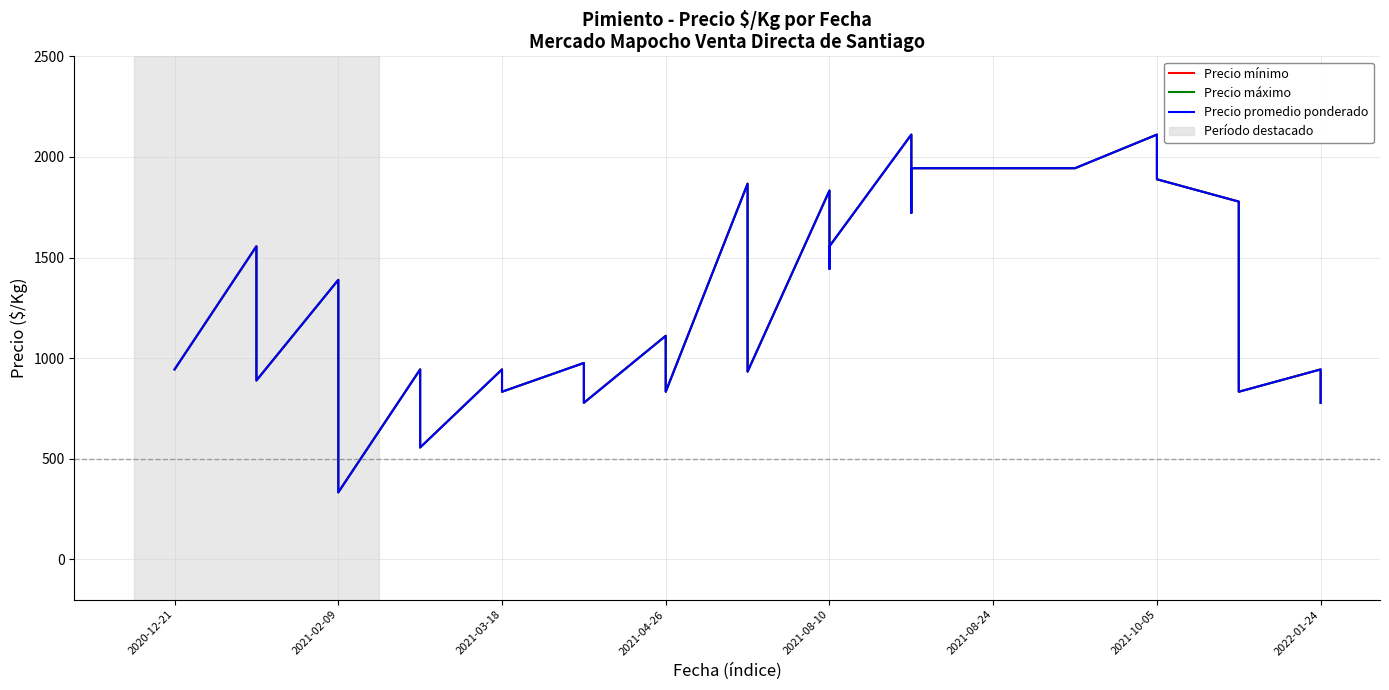

What is the label of the 32nd point from the right?

8